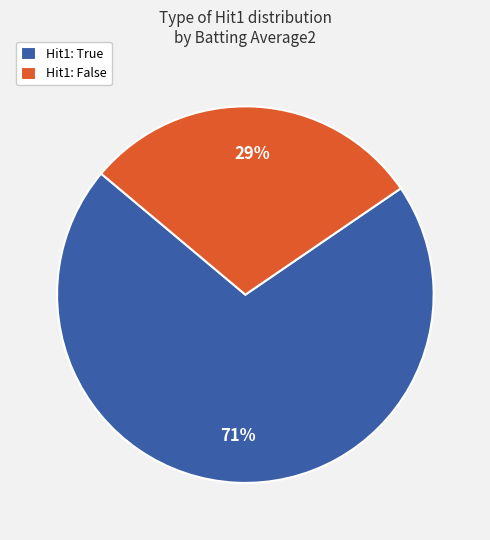

To the nearest percent, what portion does Hit1: True represent?

71%